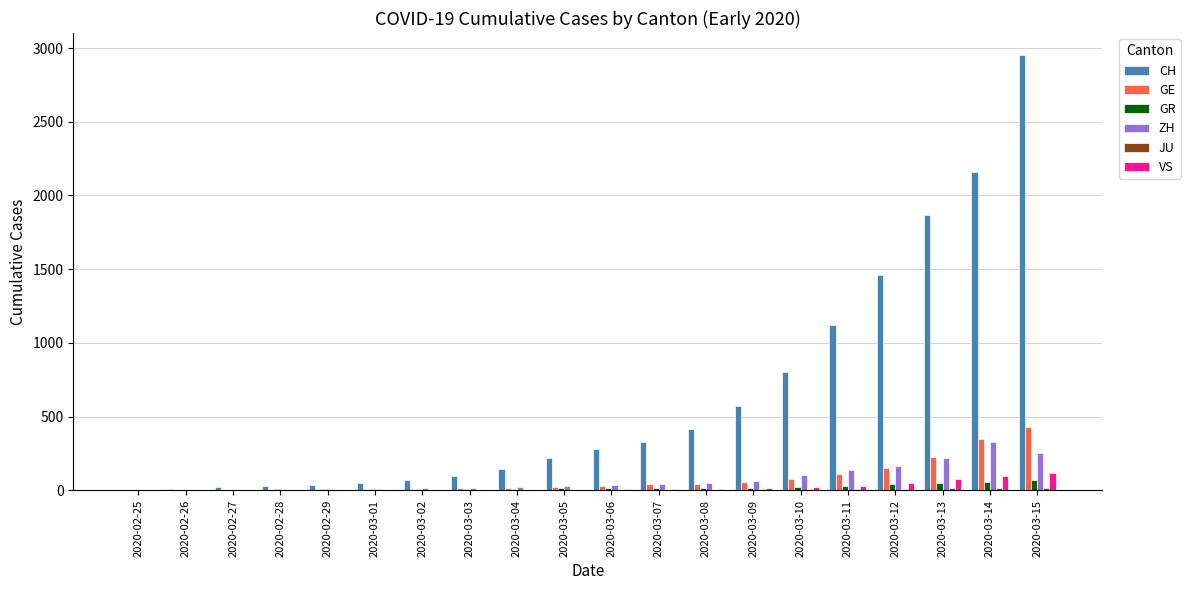

At which label does GE reach its peak?

2020-03-15